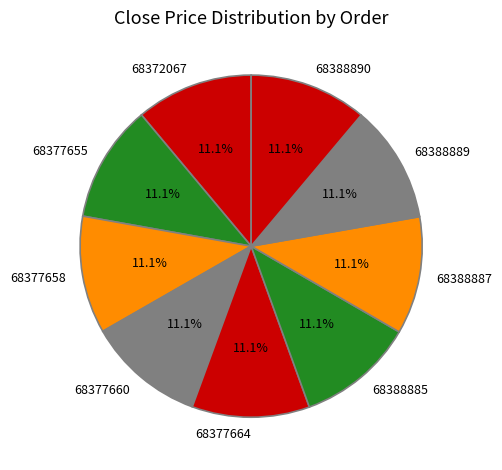

How many slices are in this pie chart?

9